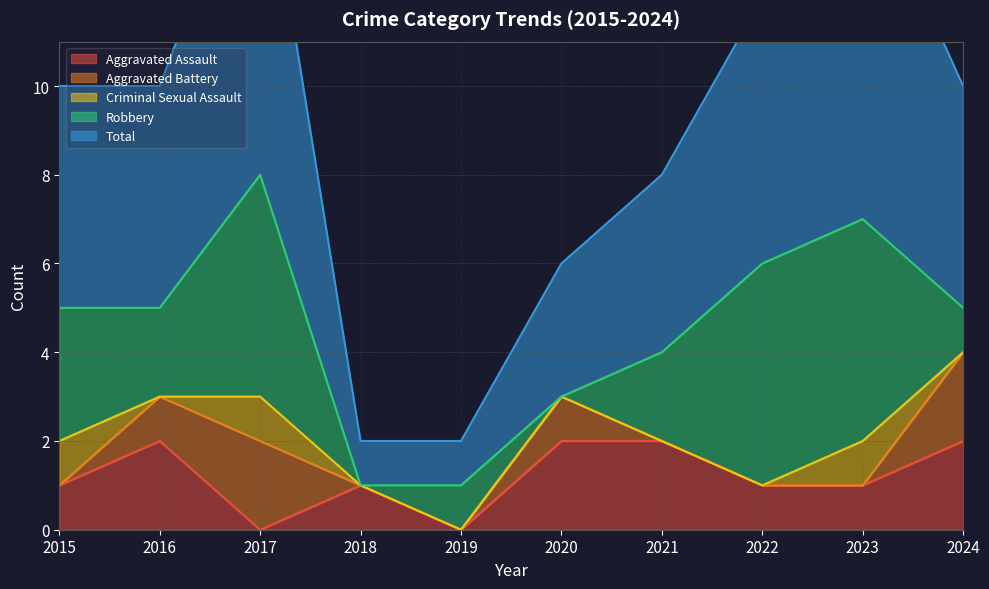

How many times do Aggravated Assault and Criminal Sexual Assault cross each other?

2